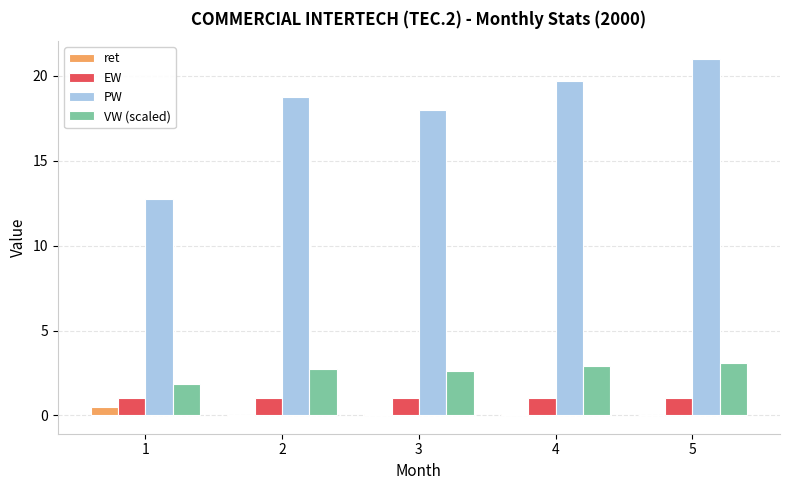

Which category has the highest value across all series?

5